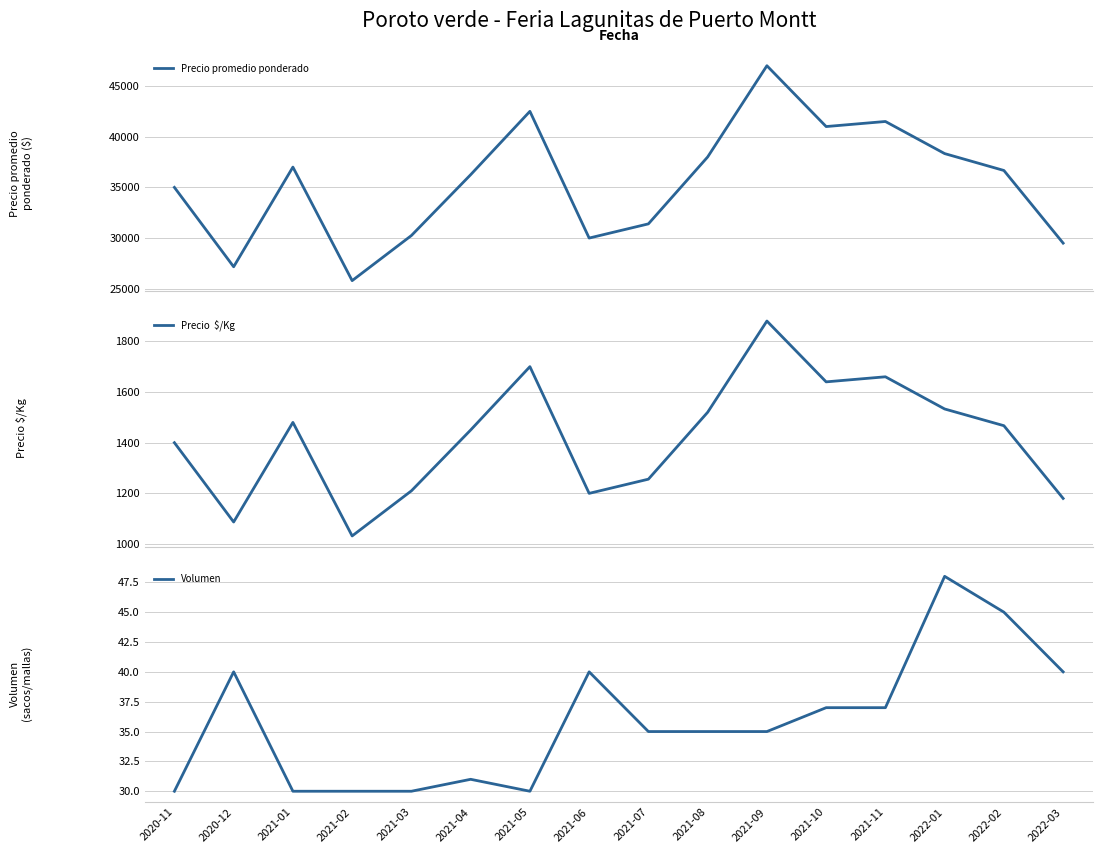

Does the chart have visible grid lines?

Yes